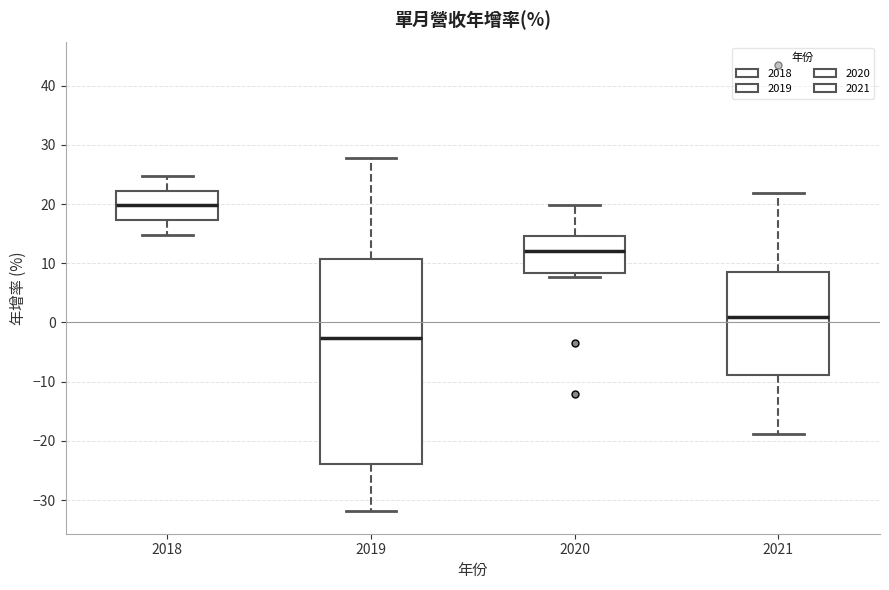

Where is the lower edge of the box at x = 2021 on the y-axis? The values are not printed on the chart, so give them approximately, as read against the axis.

-9